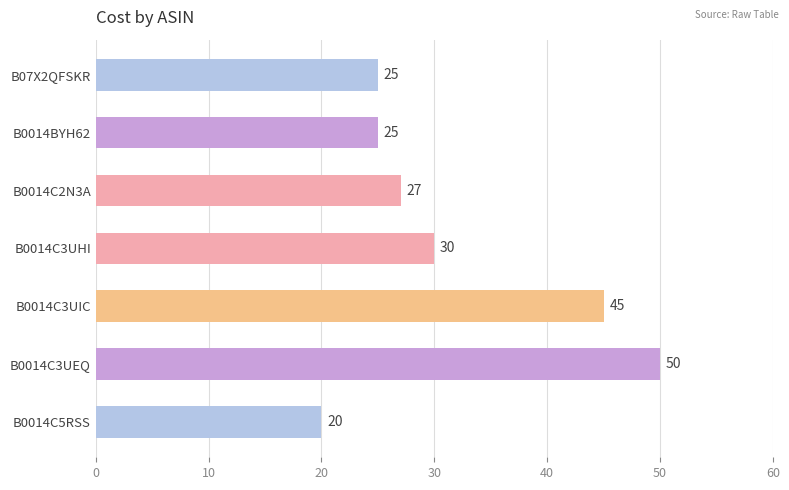

At which label is the value closest to 35?

B0014C3UHI